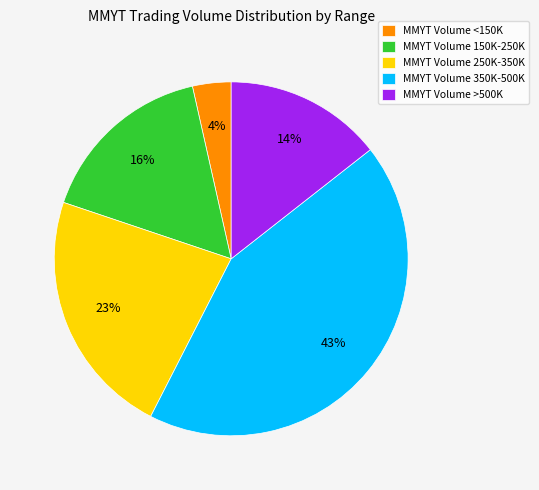

Does any single category account for the majority?

No